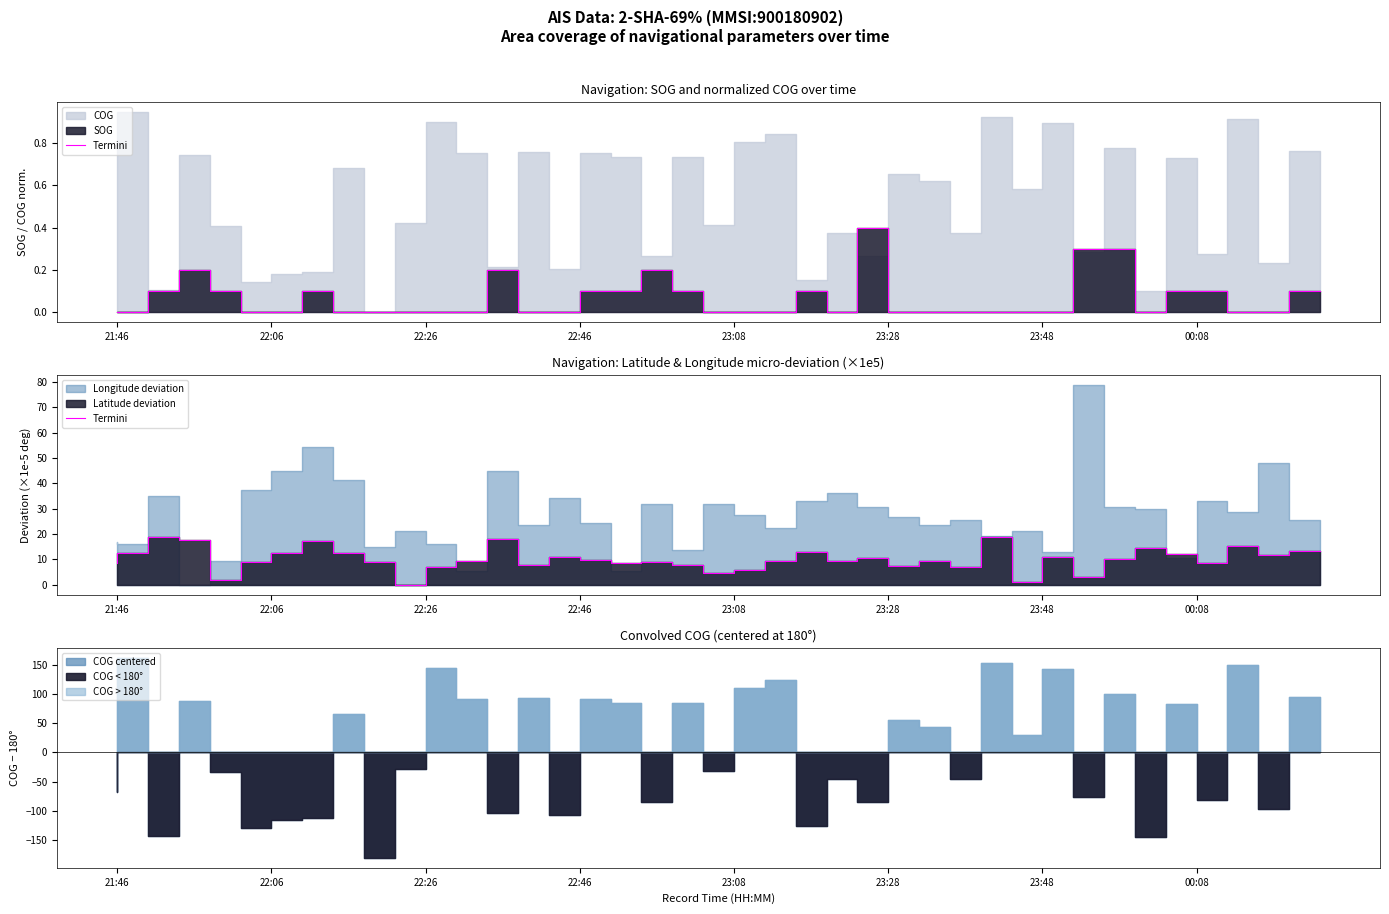

True or false: the data has more than 1 interior local peaks.

True